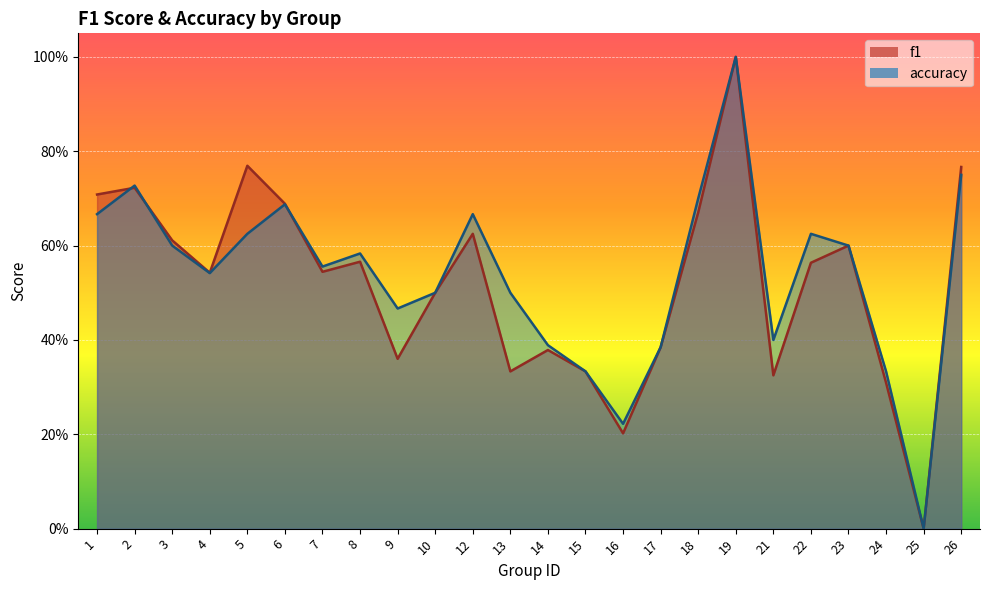

List the series in order of their overall mean, highest first.

accuracy, f1